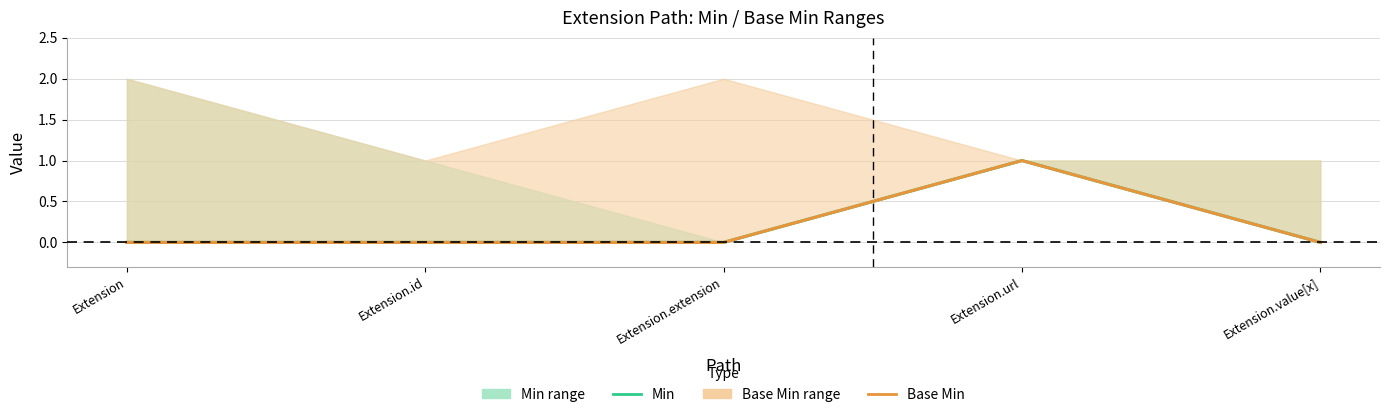

True or false: Min has more than 0 interior local peaks.

True